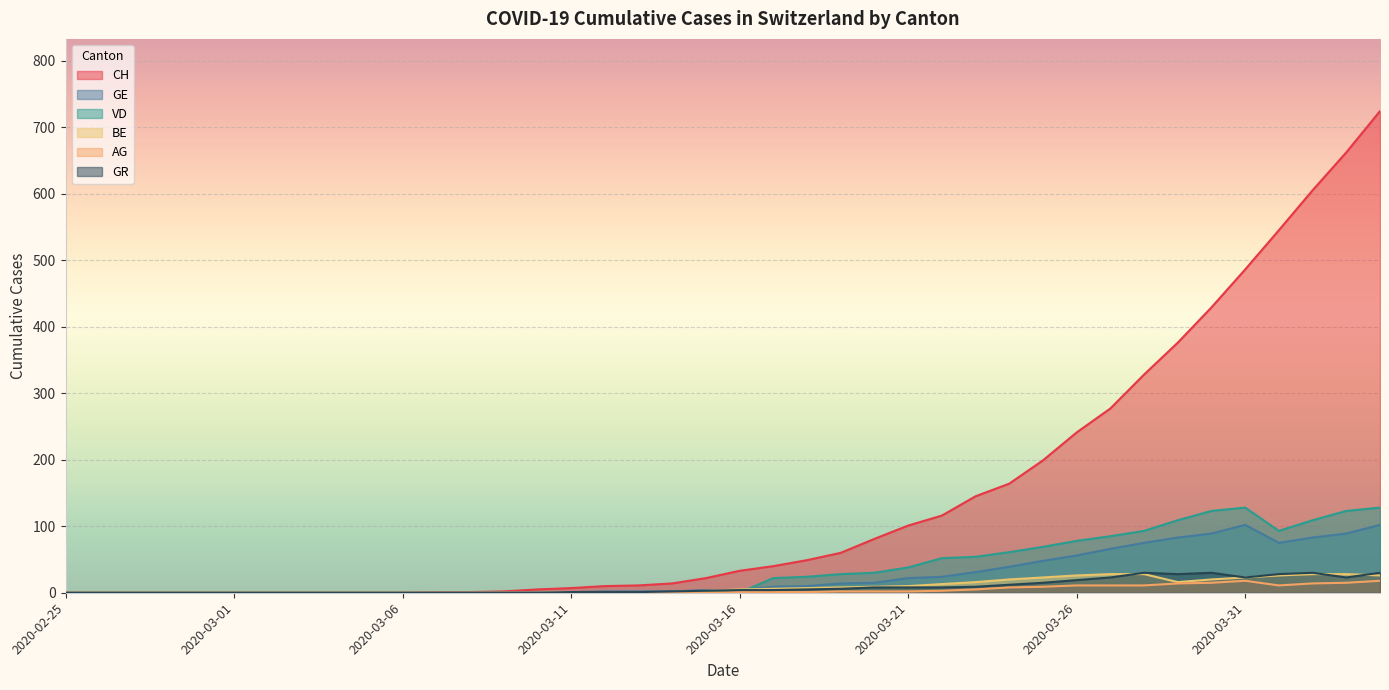

Rank the series by their maximum value, from highest to lowest.

CH, VD, GE, GR, BE, AG